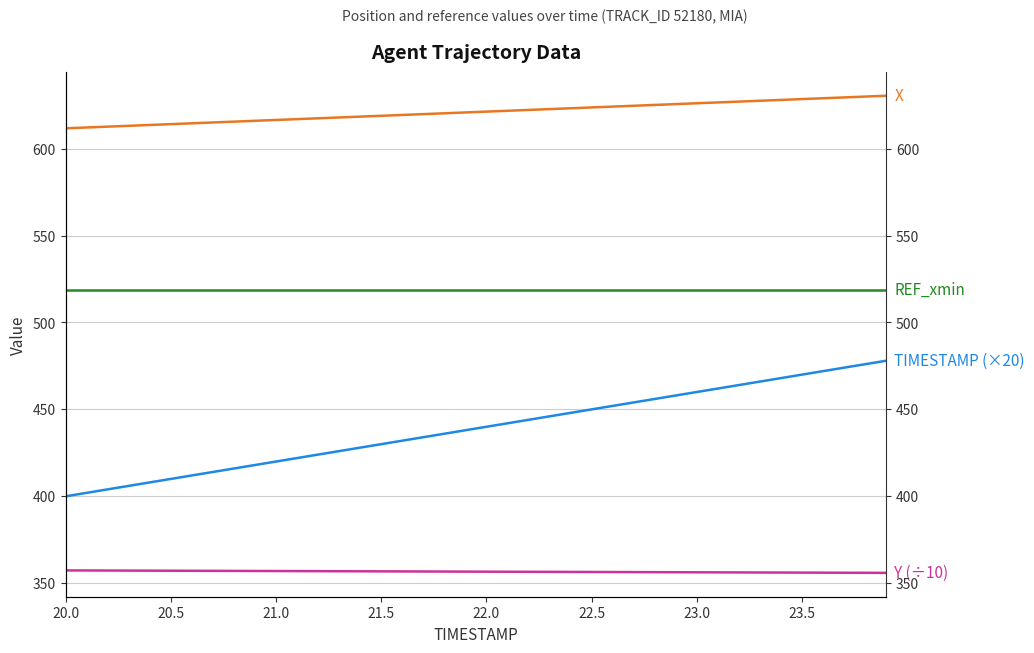

What position from the left is 21.0?

3